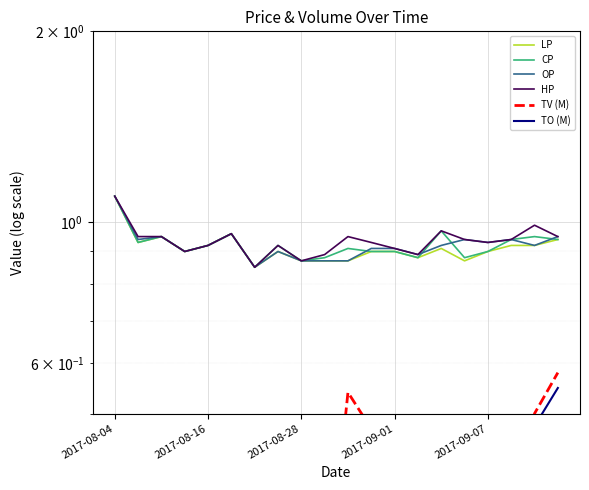

Between 2017-08-04 and 2017-08-28, which series saw the biggest shift?

LP